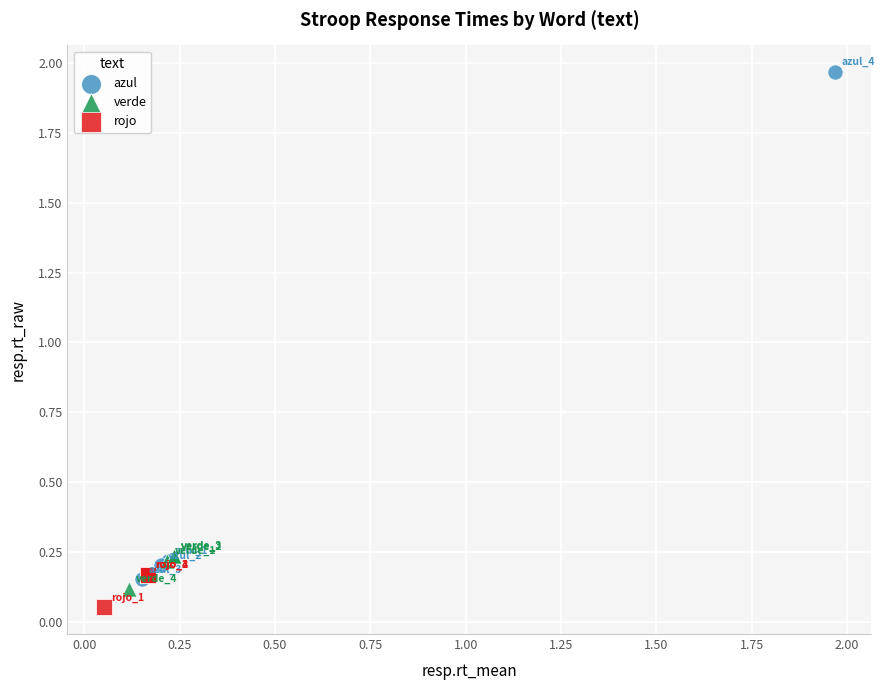

Which series reaches the maximum Y coordinate?

azul